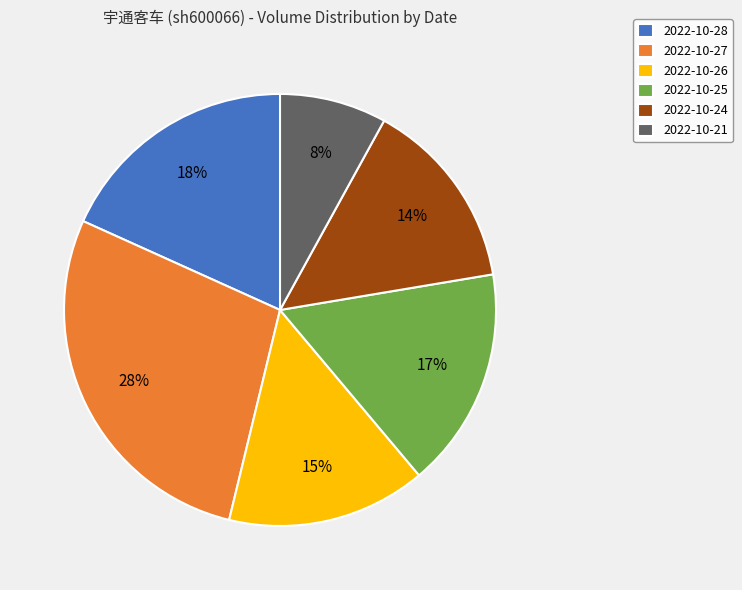

Which has a higher value, 2022-10-26 or 2022-10-25?

2022-10-25